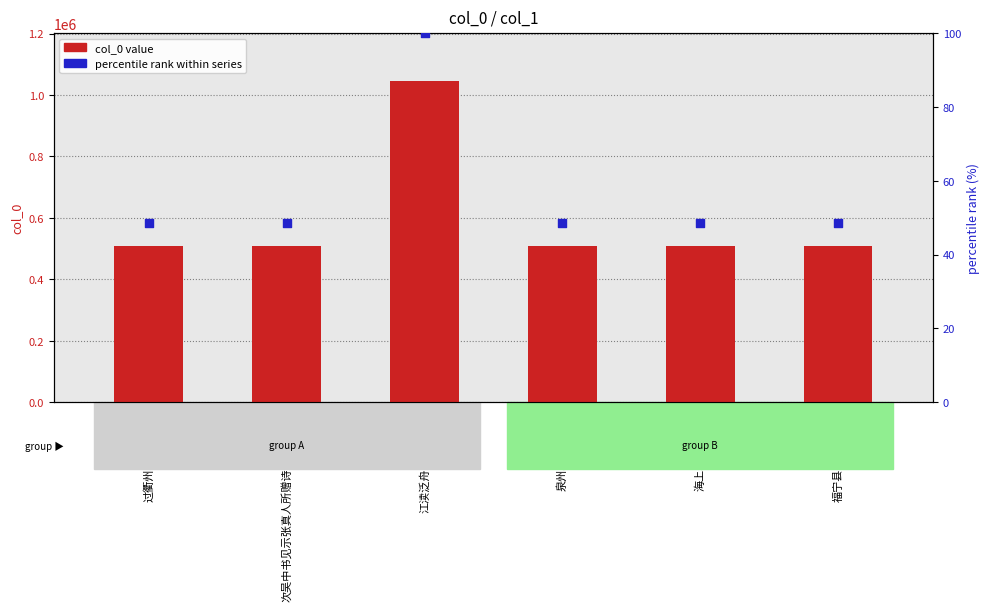

Which series reaches the maximum Y coordinate?

col_0 value